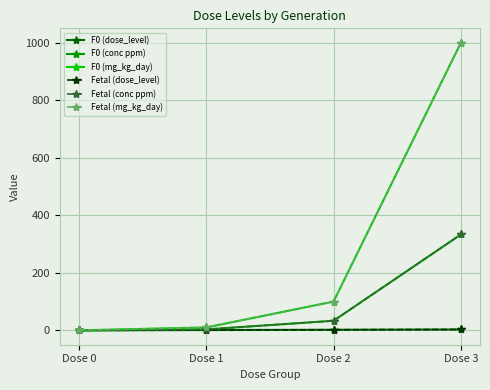

True or false: Fetal (dose_level) has a value of 3.0 at Dose 3.

True